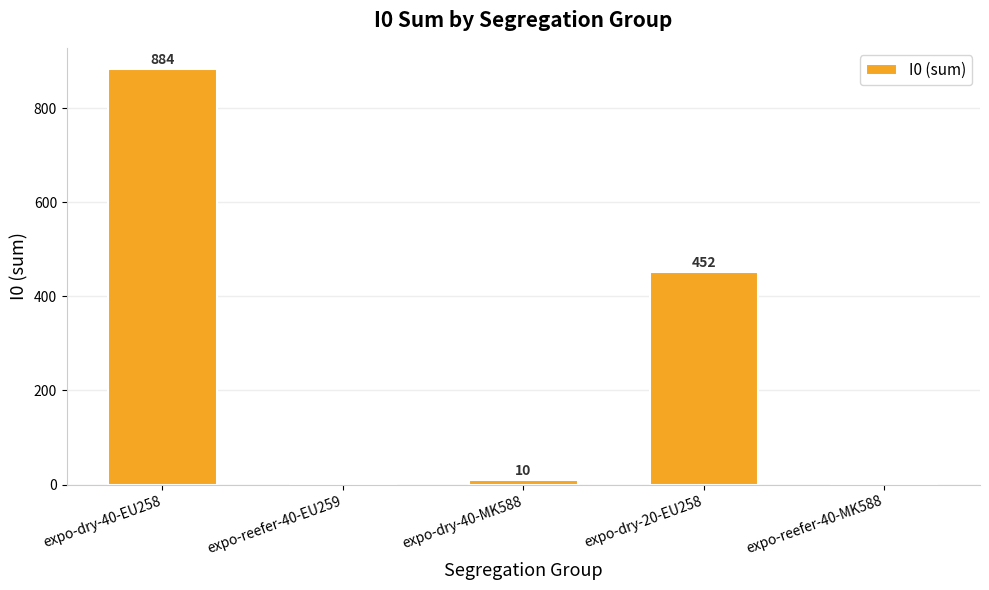

Where does the data first go above 10?

expo-dry-40-EU258